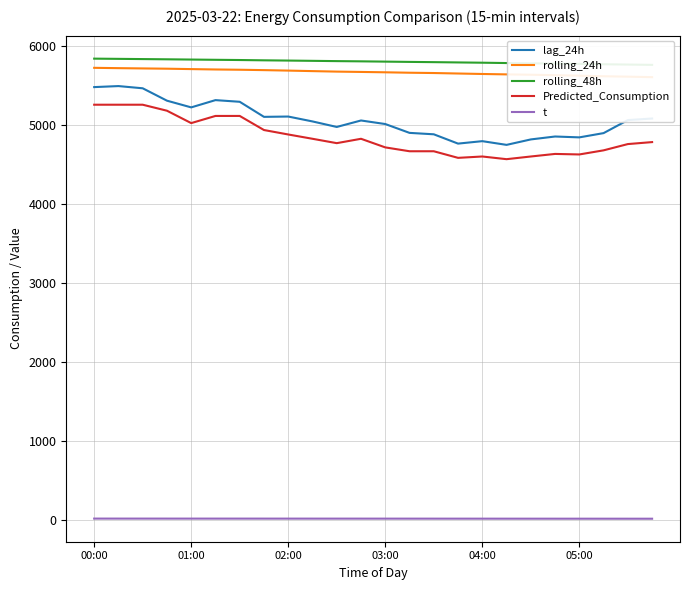

How many categories are shown in the chart?

24